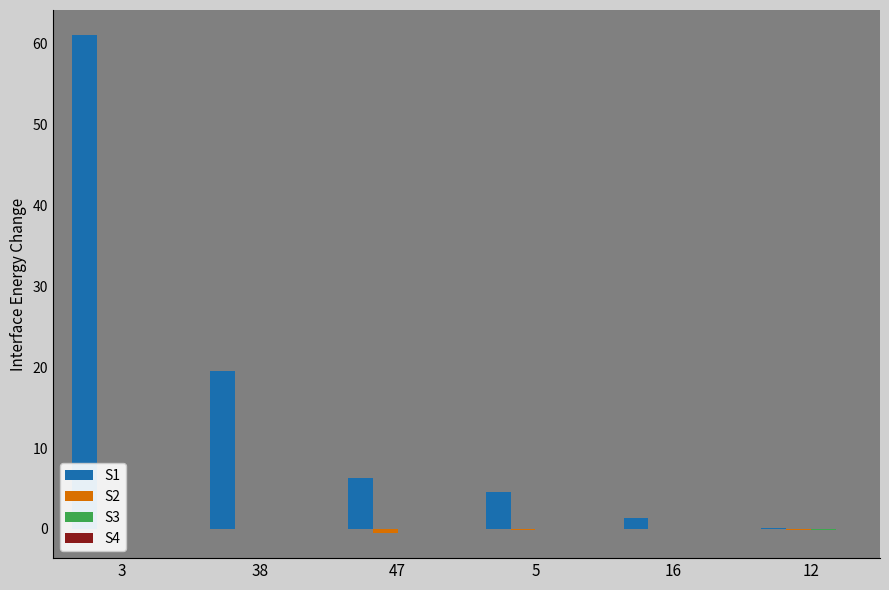

Reading left to right, extract all data points from this chart.

S1: 3=61.1	38=19.5	47=6.3	5=4.6	16=1.3	12=0.1
S2: 3=0.0	38=0.0	47=-0.5	5=-0.2	16=0.0	12=-0.1
S3: 3=0.0	38=0.0	47=0.0	5=0.0	16=0.0	12=-0.2
S4: 3=0.0	38=0.0	47=0.0	5=0.0	16=0.0	12=0.0